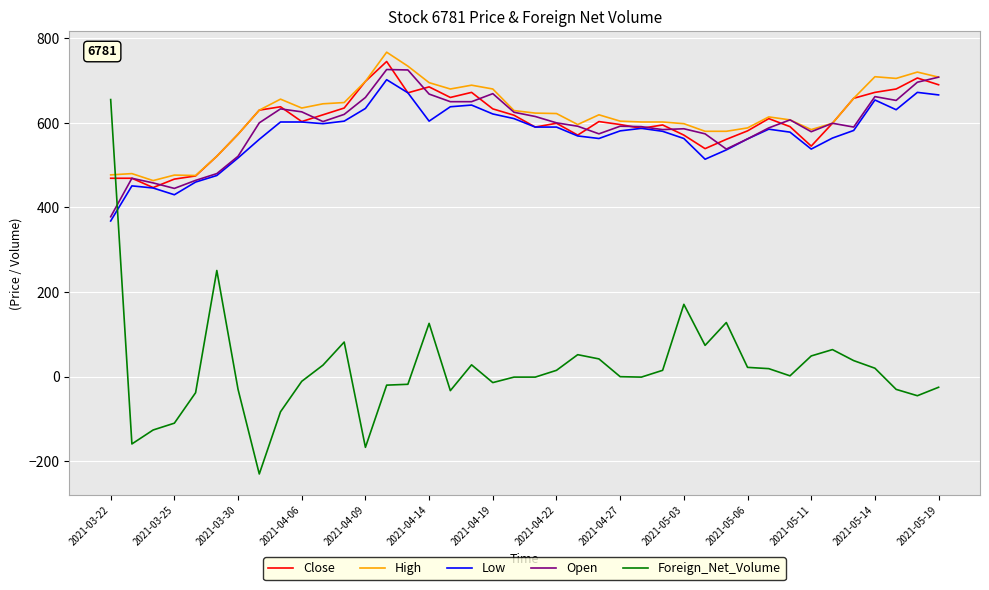

What is the difference between the second highest and minimum values in the Low series?

304.0